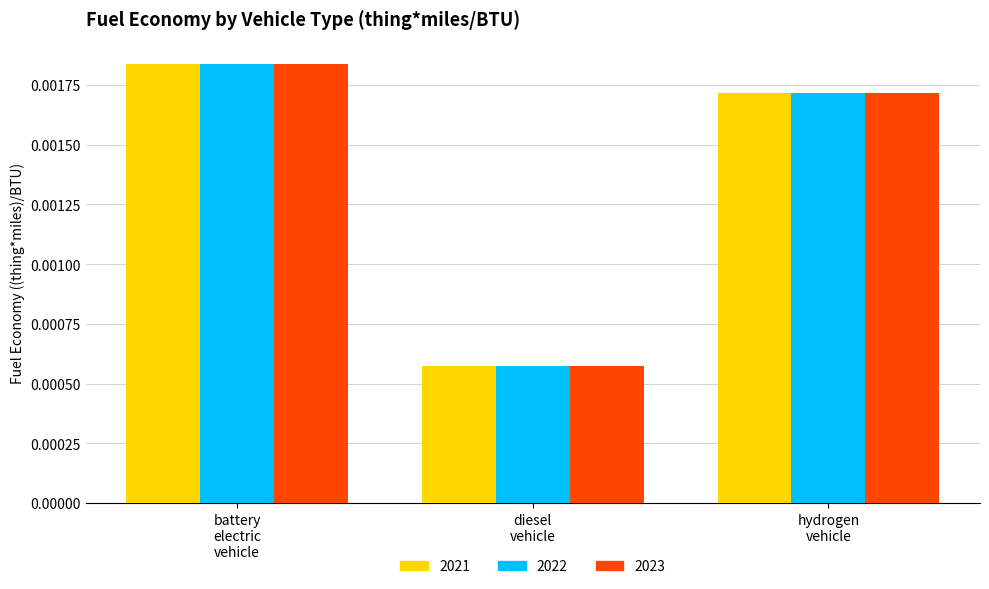

How many 2021 values are between 0 and 1?

3